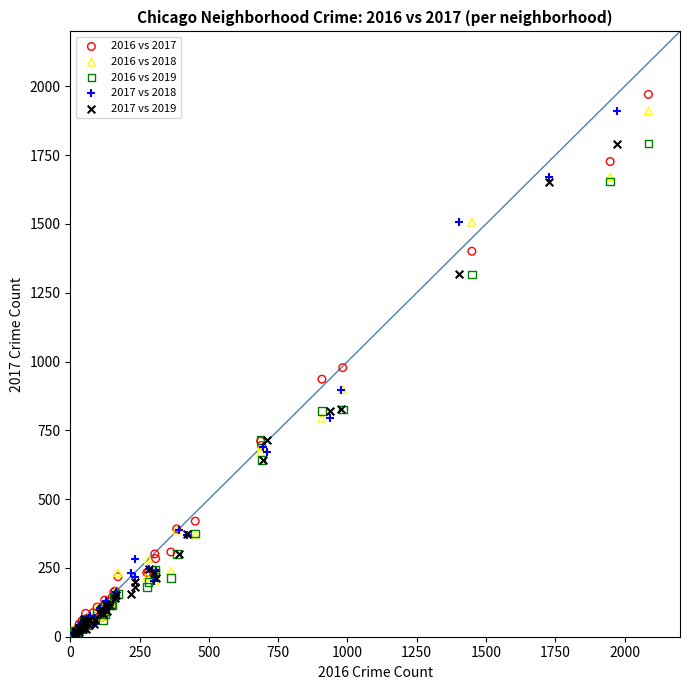

Which series has the largest Y range (max minus min)?

2016 vs 2017